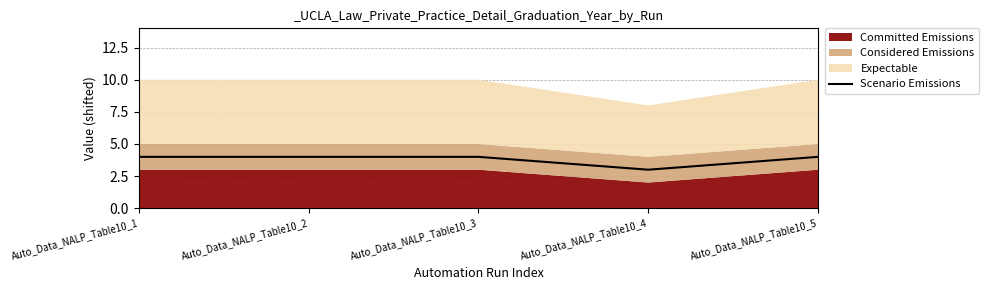

Read the value at Auto_Data_NALP_Table10_3.

4